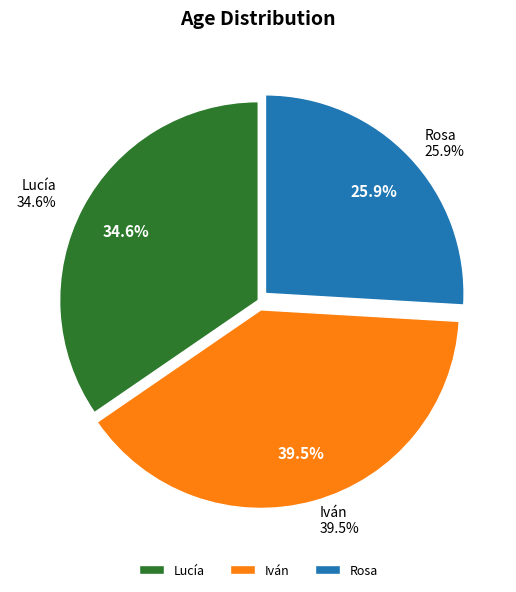

To the nearest percent, what percentage of the pie is Lucía?

35%